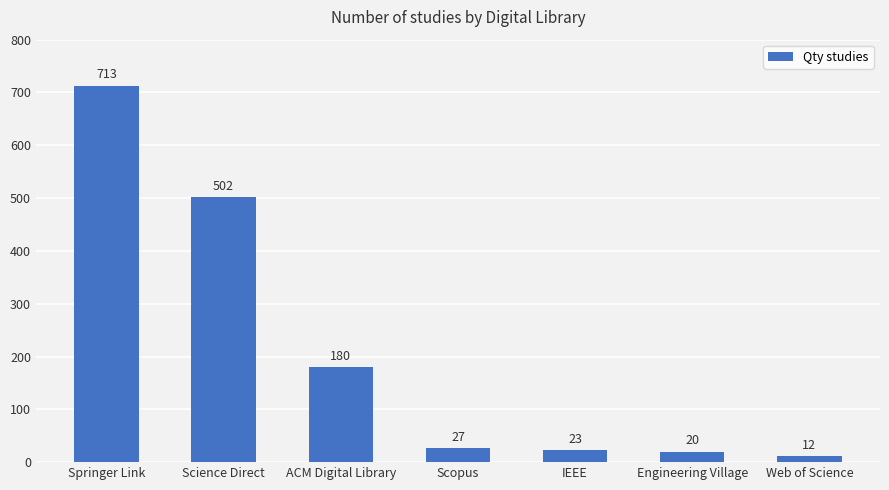

Are the bars grouped side by side (vs. stacked)?

No